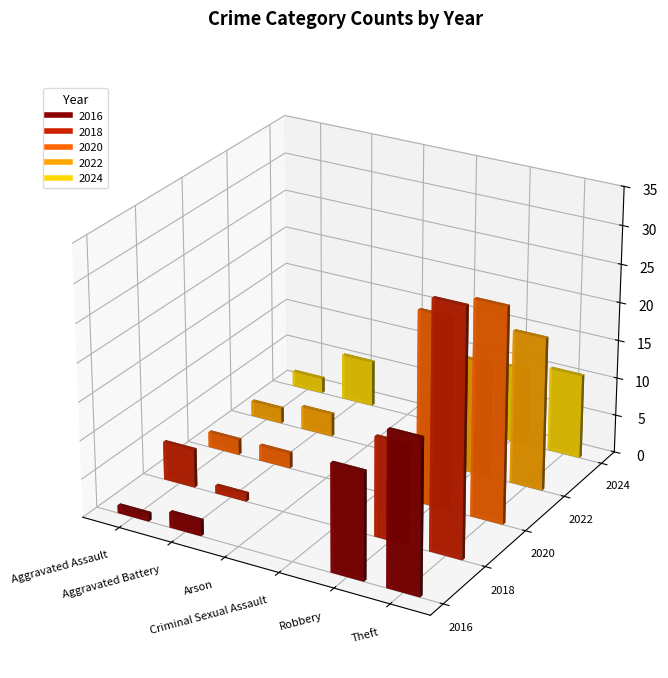

The 2018 series shows 5 at Aggravated Assault. True or false?

True